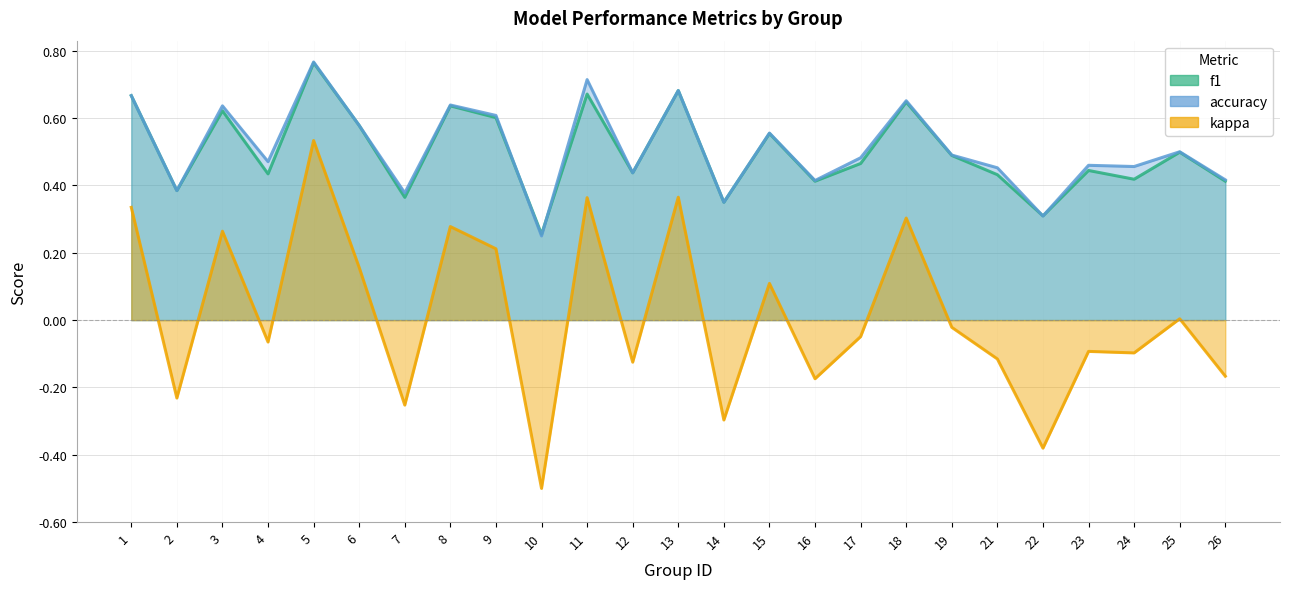

What is the minimum value shown in the chart?

-0.5